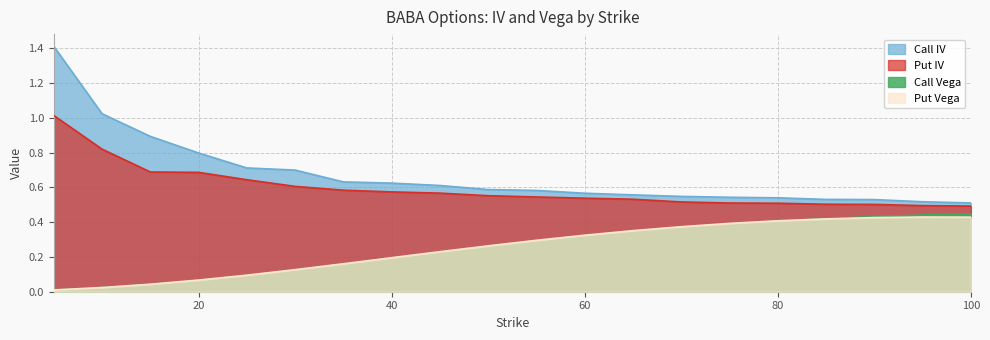

At which category is the sum across all series the highest?

5